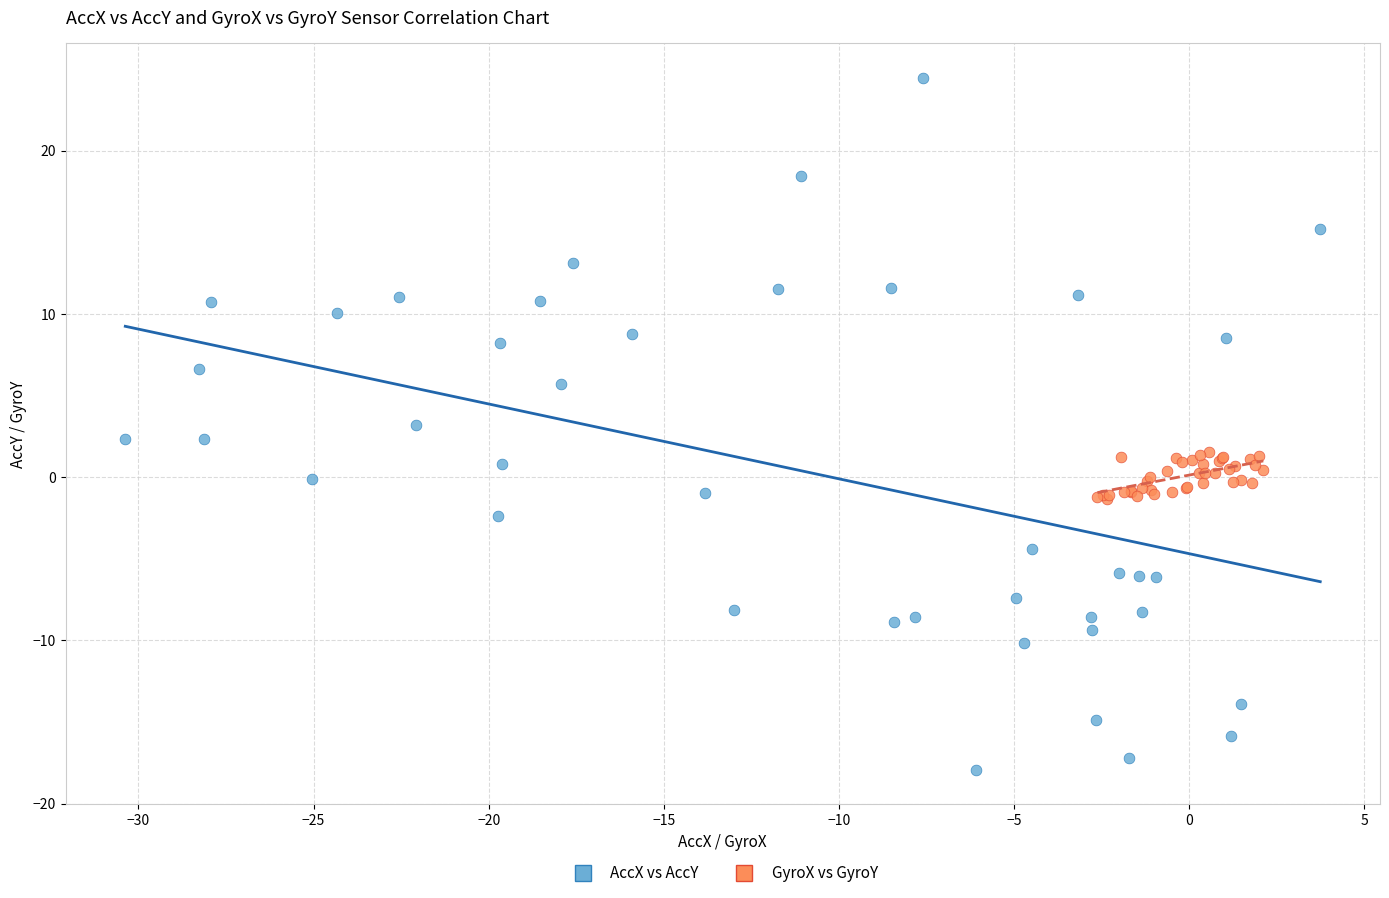

Which series has the largest Y range (max minus min)?

AccX vs AccY